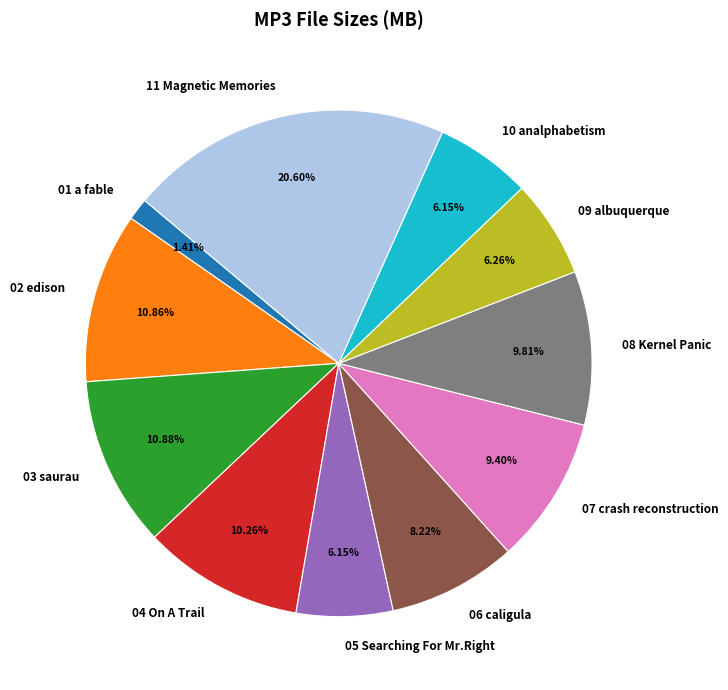

Approximately how many times larger is the value at 03 saurau compared to 07 crash reconstruction?

1.2